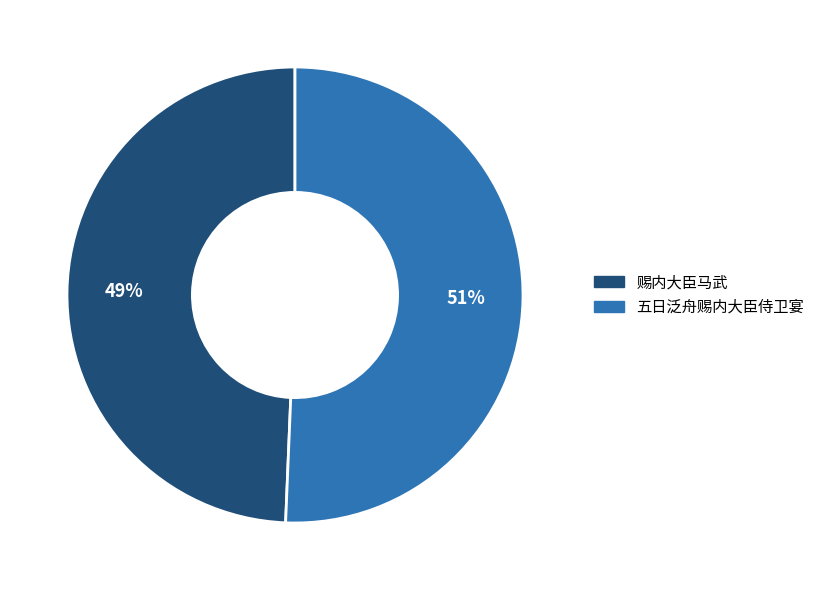

How many slices are in this pie chart?

2